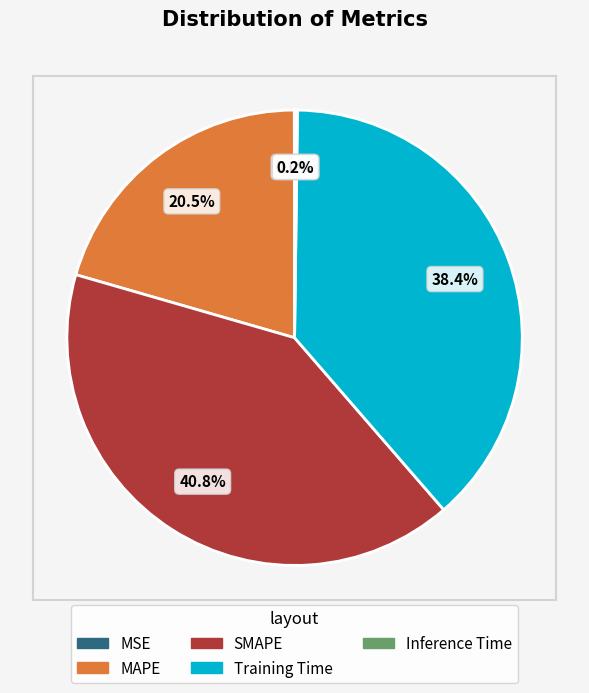

Is there any slice that represents more than half of the pie?

No